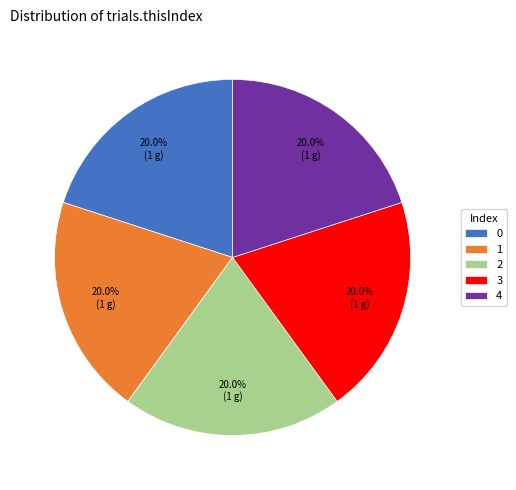

Combined, do 2 and 3 account for over 50%?

No